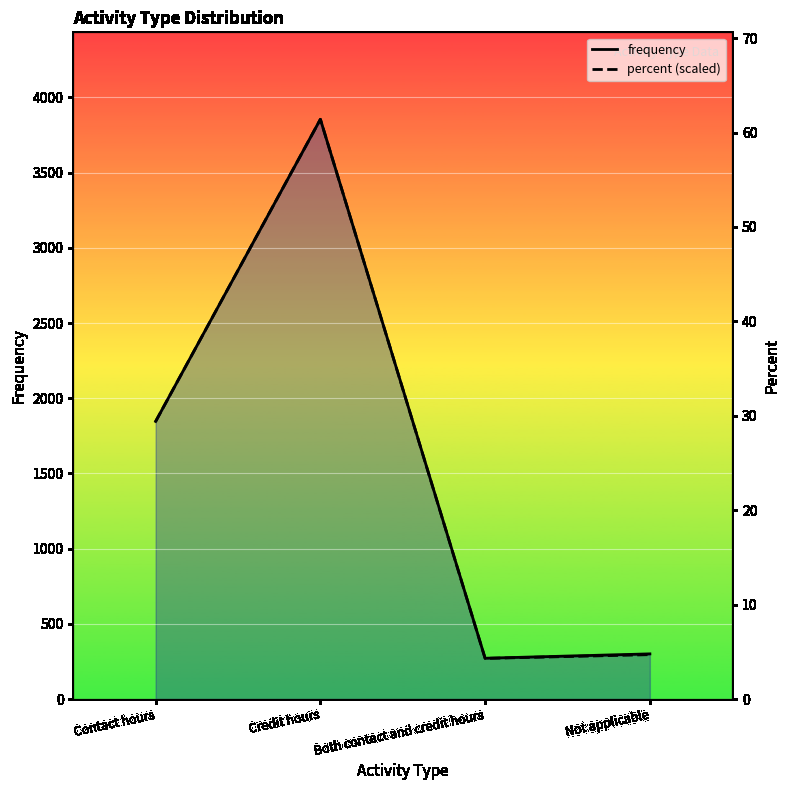

Which label corresponds to the smallest value in the chart?

Both contact and credit hours